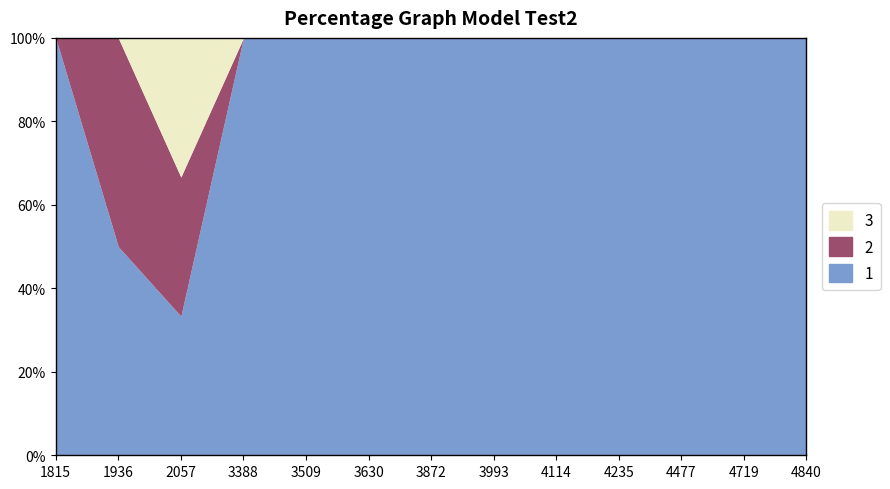

Which series changed the most between 4719 and 4840?

1